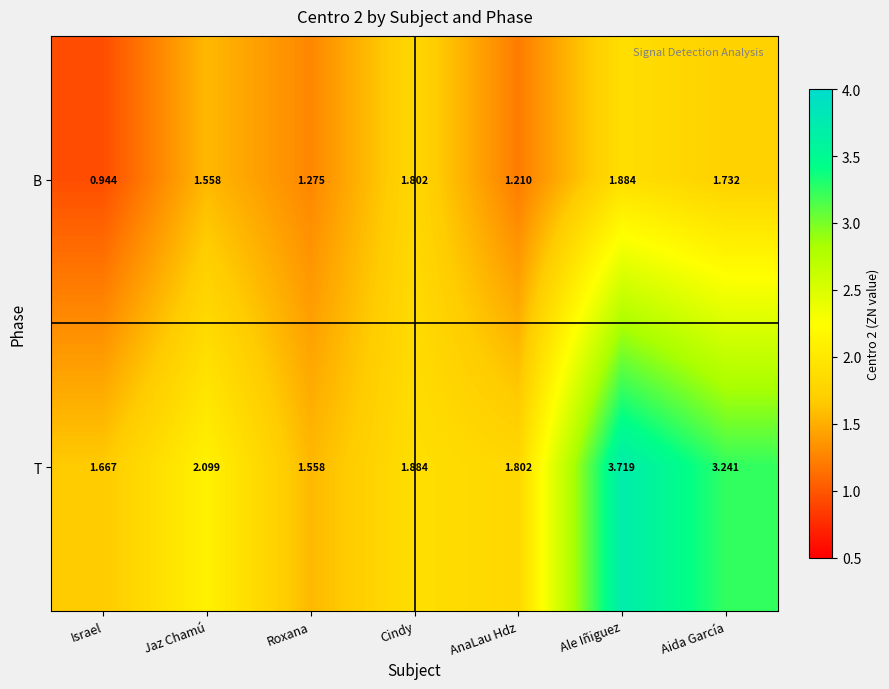

Where is T nearest to the value 2?

Jaz Chamú